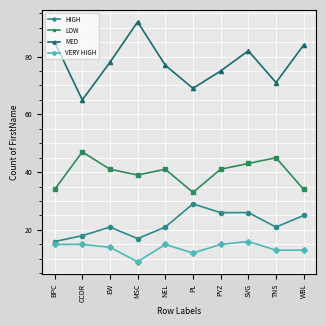

Is the value of HIGH at BPC greater than the value of VERY HIGH at TNS?

Yes